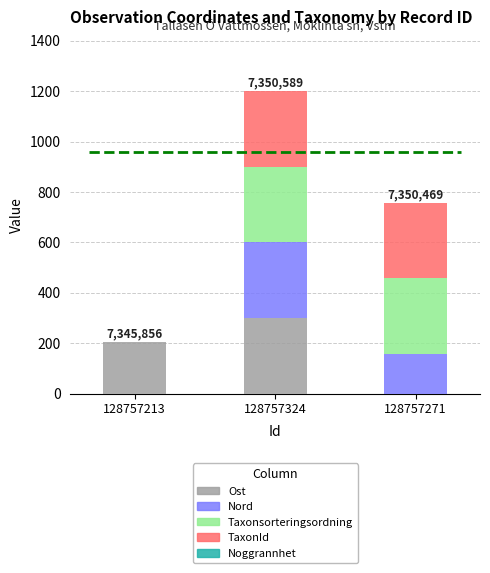

Reading left to right, list all the values displayed in this chart.

Ost: 205.6	300.0	0.0
Nord: 0.0	300.0	156.5
Taxonsorteringsordning: 0.0	300.0	300.0
TaxonId: 0.0	300.0	300.0
Noggrannhet: 0.0	0.0	0.0